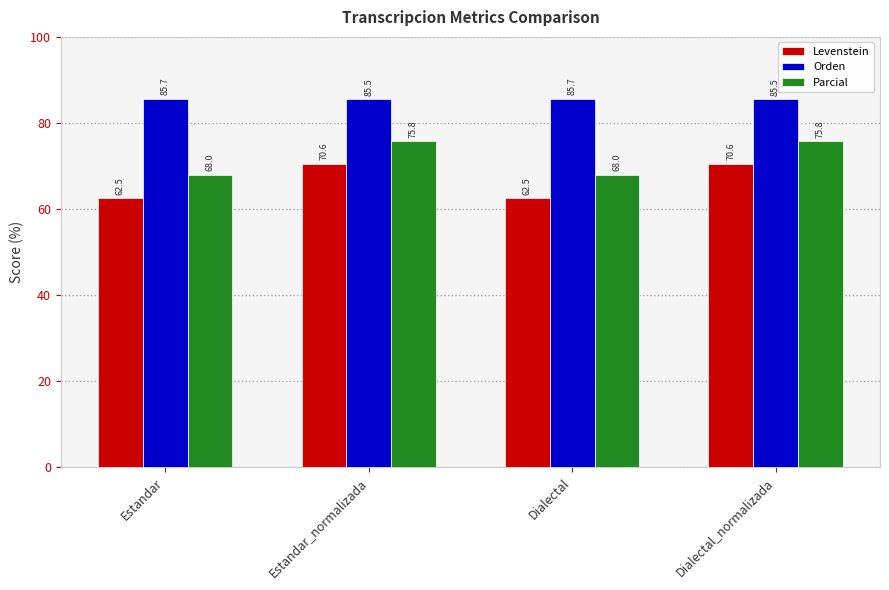

At Dialectal_normalizada, list the series in order from smallest to largest.

Levenstein, Parcial, Orden